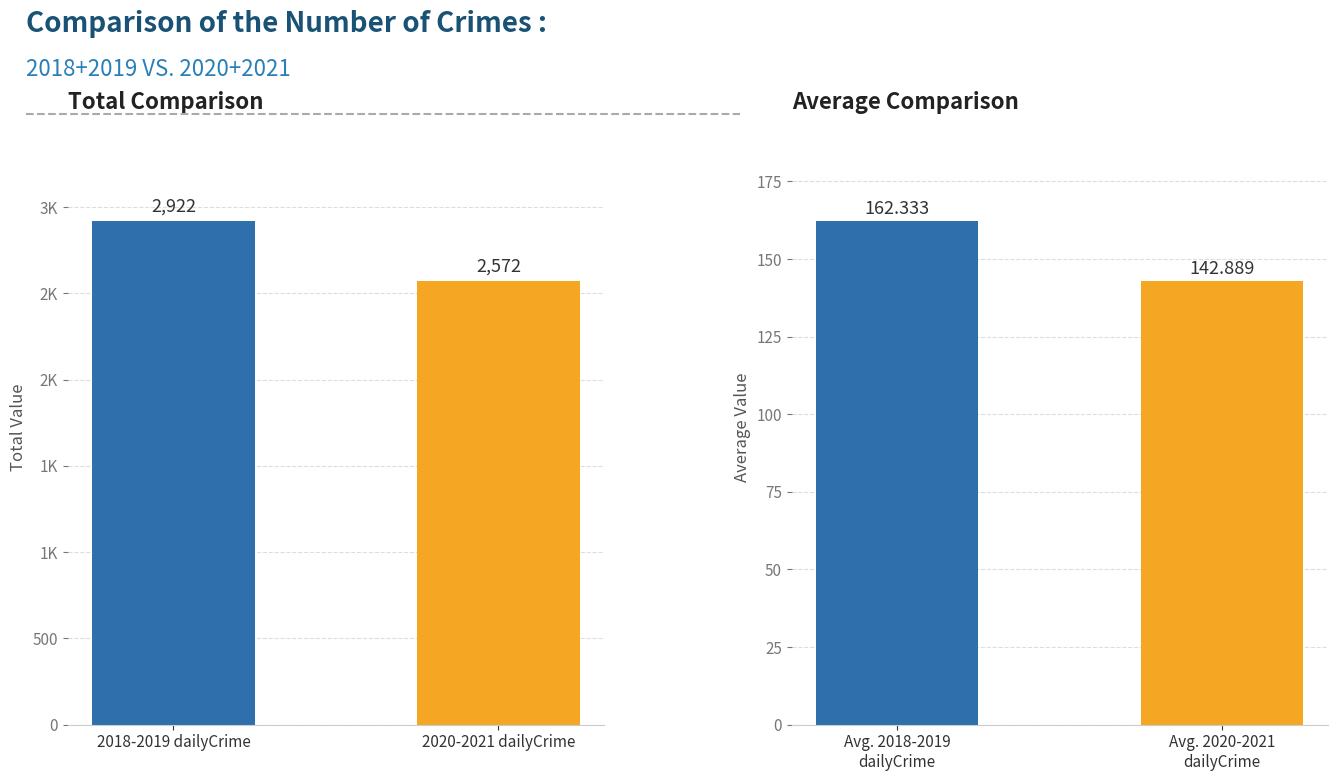

List the series in order of their peak value, highest first.

Total Comparison, Average Comparison